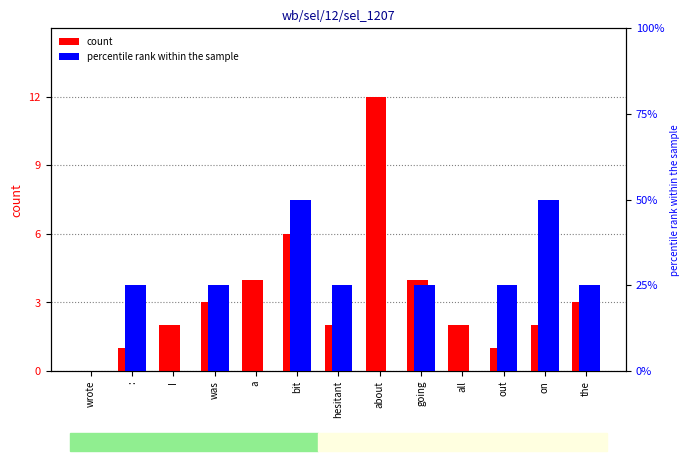

What is the value of the count bar at the 2nd from the left?

1